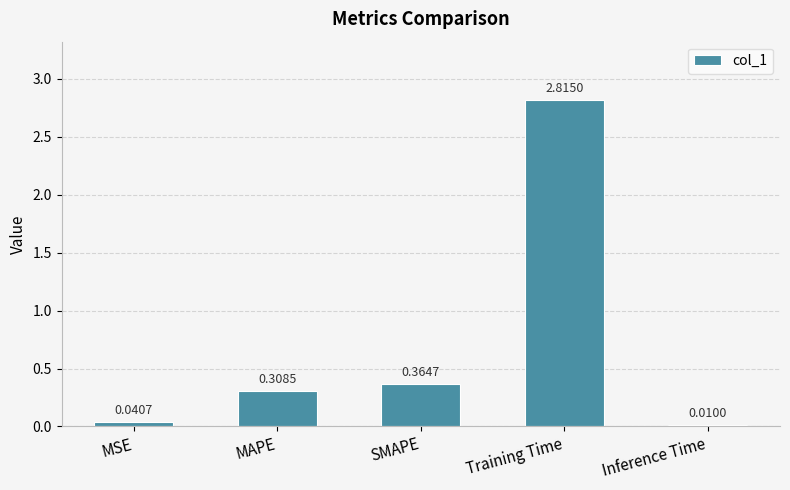

Where is the data nearest to the value 1?

SMAPE